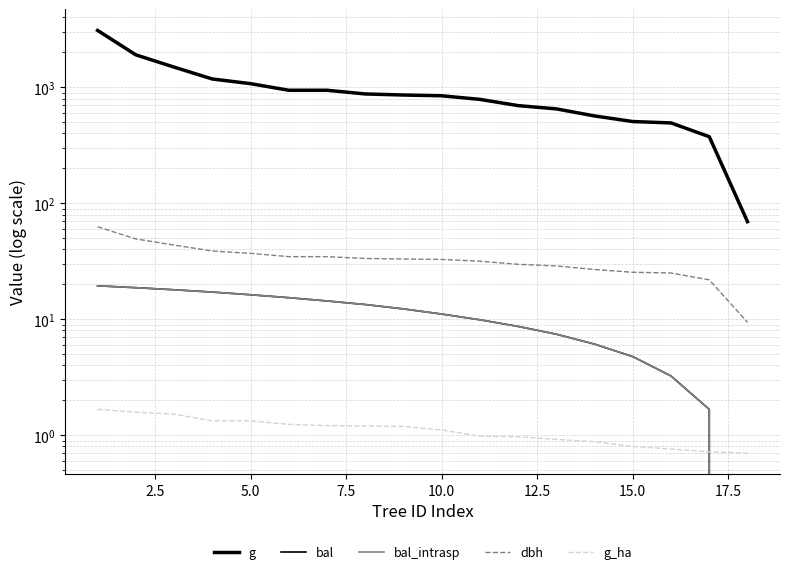

Reading left to right, what are all the values shown in this chart?

g: 3092.6	1905.0	1493.0	1179.3	1075.2	943.0	943.0	876.2	857.9	845.0	786.8	695.1	651.4	566.2	506.7	492.8	375.0	69.4
bal: 19.4	18.7	17.9	17.1	16.3	15.3	14.4	13.4	12.3	11.1	9.9	8.7	7.4	6.1	4.8	3.2	1.7	0.0
bal_intrasp: 19.4	18.7	17.9	17.1	16.3	15.3	14.4	13.4	12.3	11.1	9.9	8.7	7.4	6.1	4.8	3.2	1.7	0.0
dbh: 62.8	49.2	43.6	38.8	37.0	34.6	34.6	33.4	33.0	32.8	31.6	29.8	28.8	26.9	25.4	25.1	21.9	9.4
g_ha: 1.7	1.6	1.5	1.3	1.3	1.2	1.2	1.2	1.2	1.1	1.0	1.0	0.9	0.9	0.8	0.8	0.7	0.7